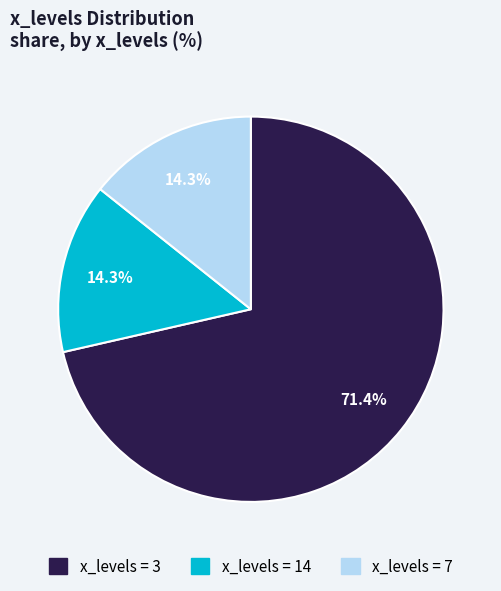

Count the number of slices in the pie.

3